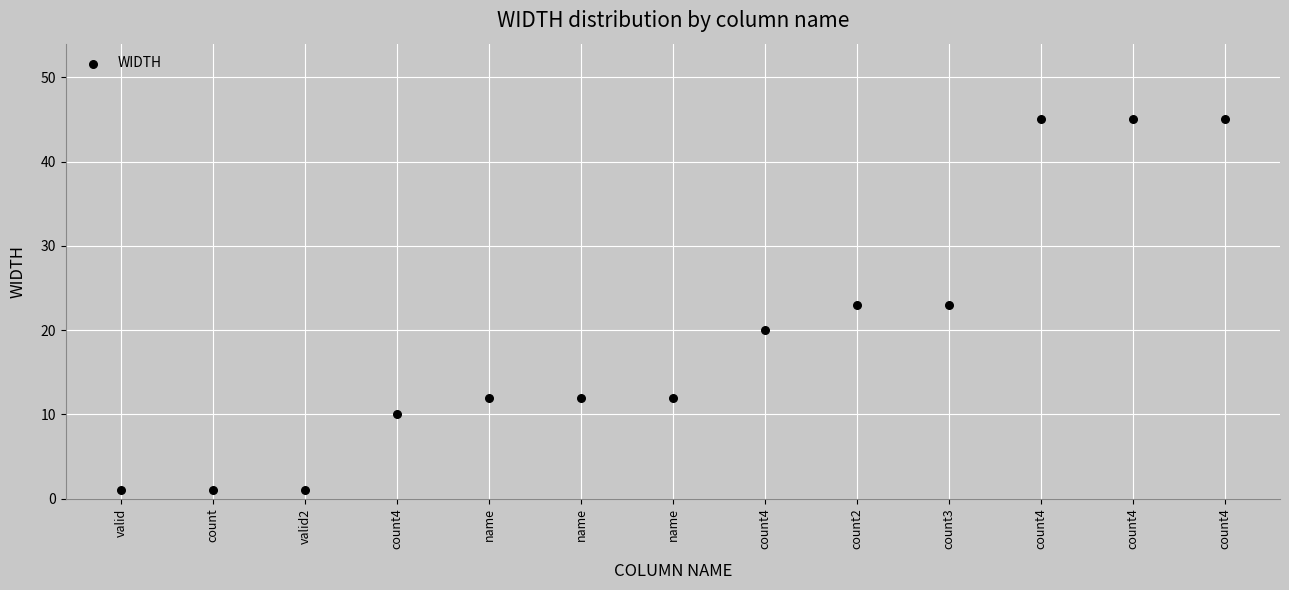

What is the range of Y values (max minus min)?

44